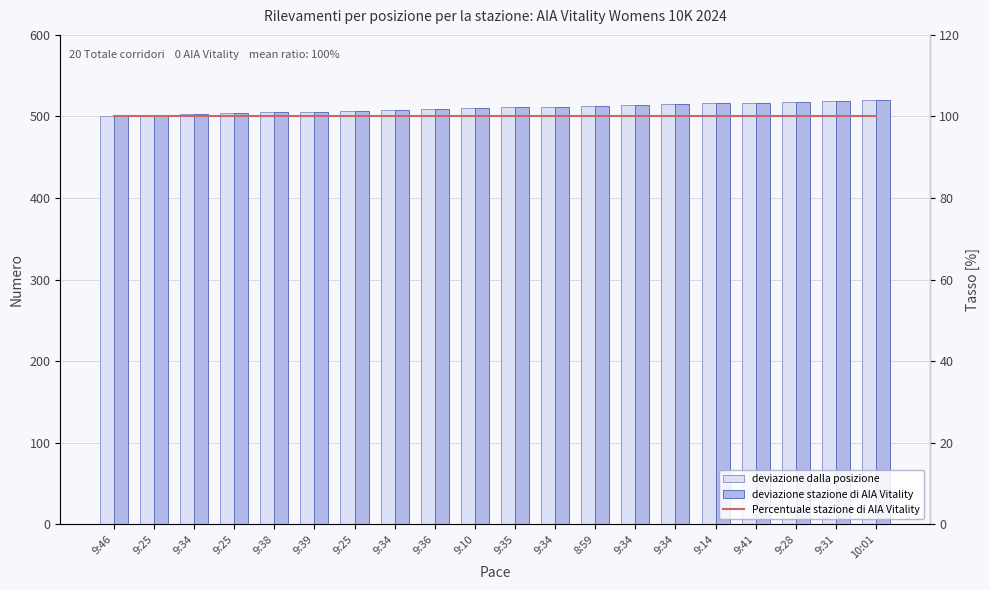

What is the value of the Percentuale stazione di AIA Vitality bar at the 17th from the left?

100